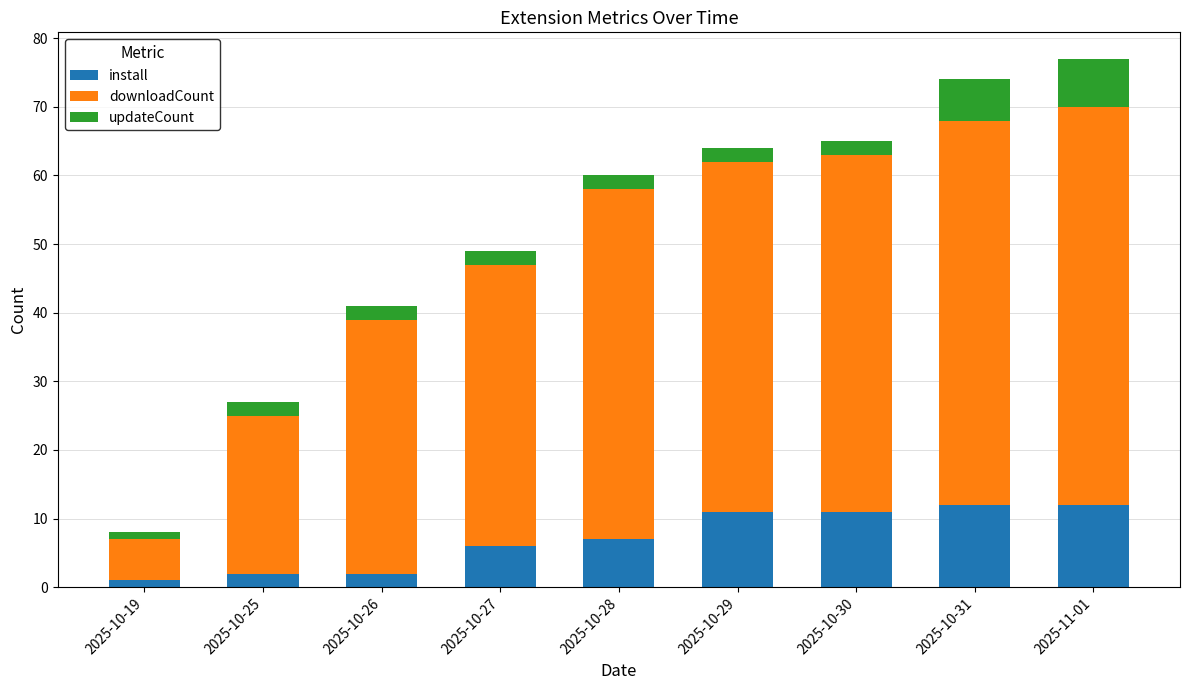

What is the highest value of the install series?

12